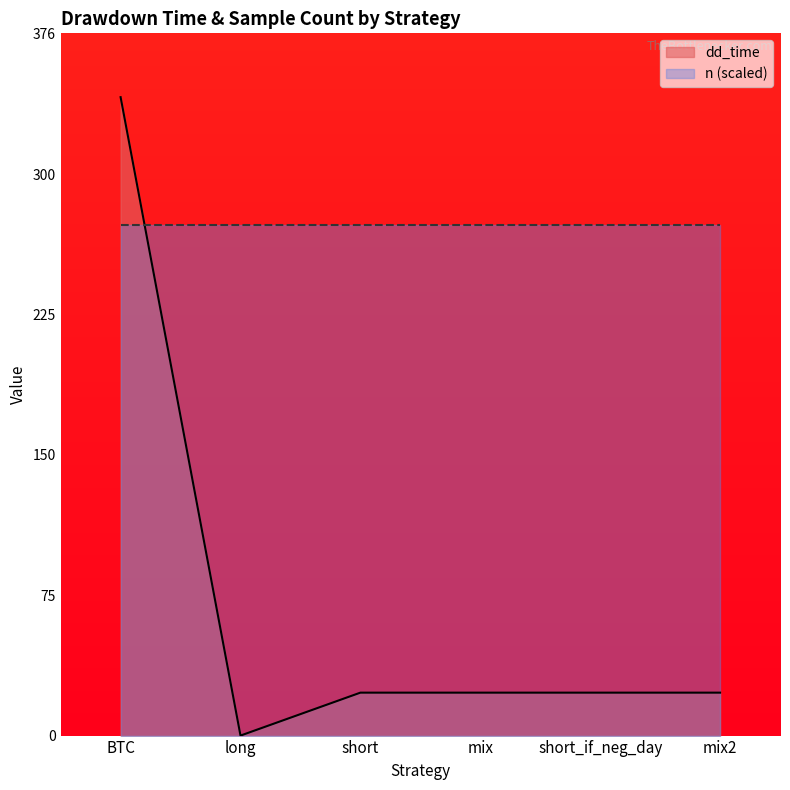

How many series are shown in this chart?

2